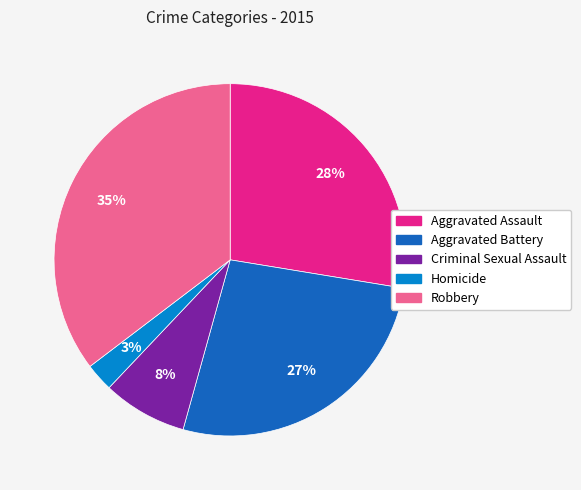

To the nearest percent, what is the combined percentage of Robbery and Criminal Sexual Assault?

43%